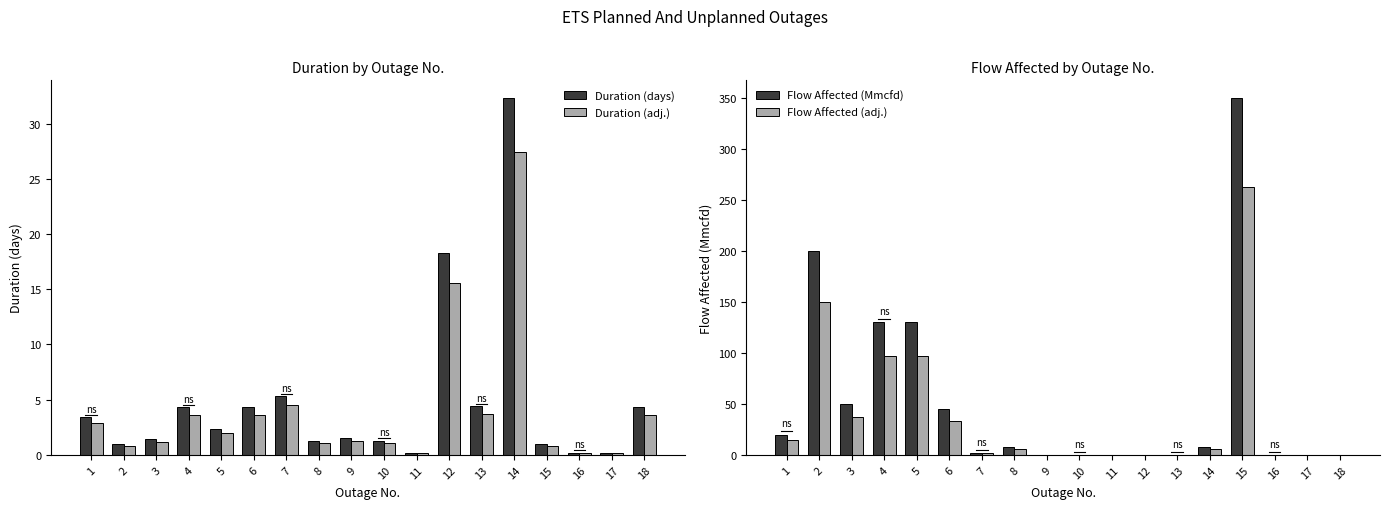

Count the number of categories in the chart.

18